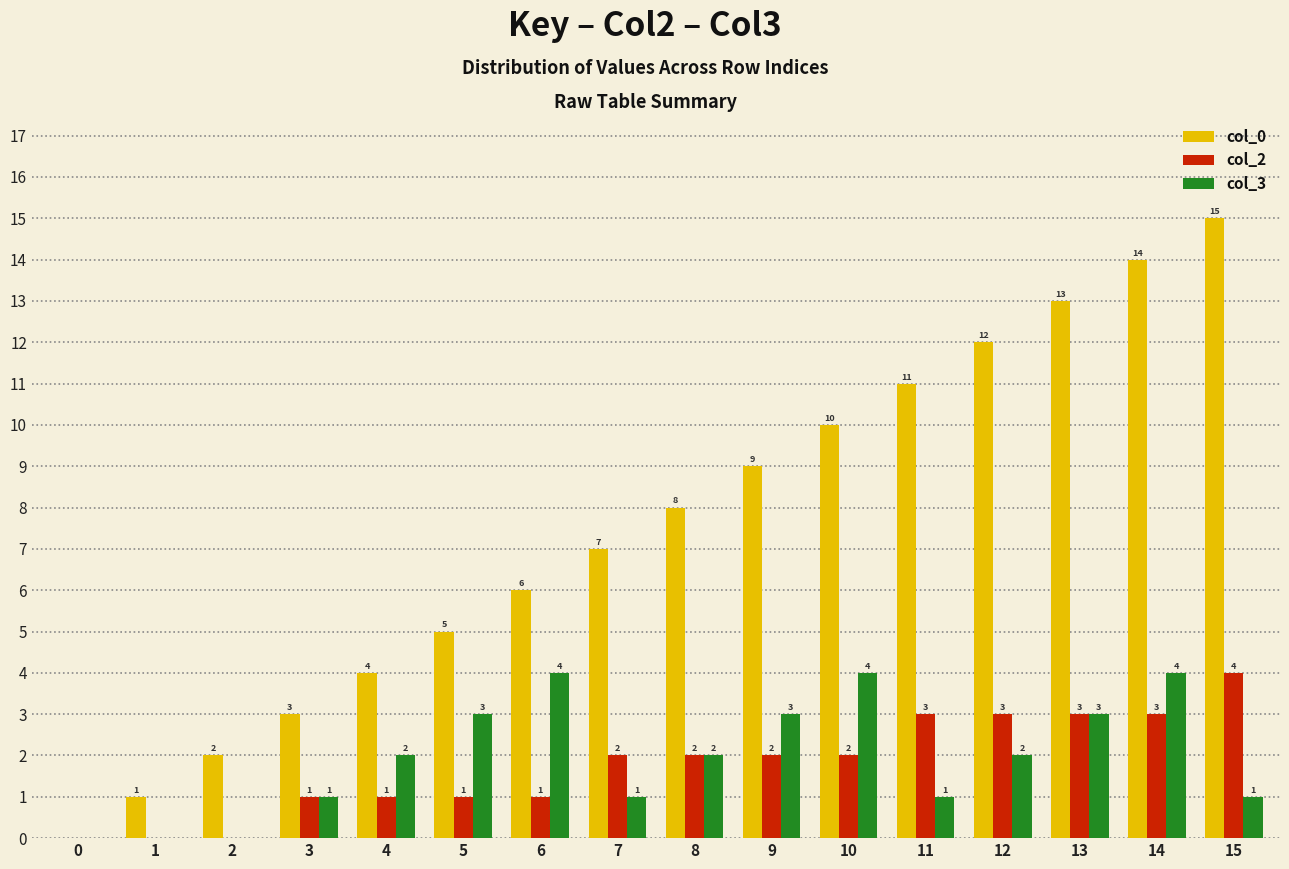

Which series changed the most between 0 and 5?

col_0